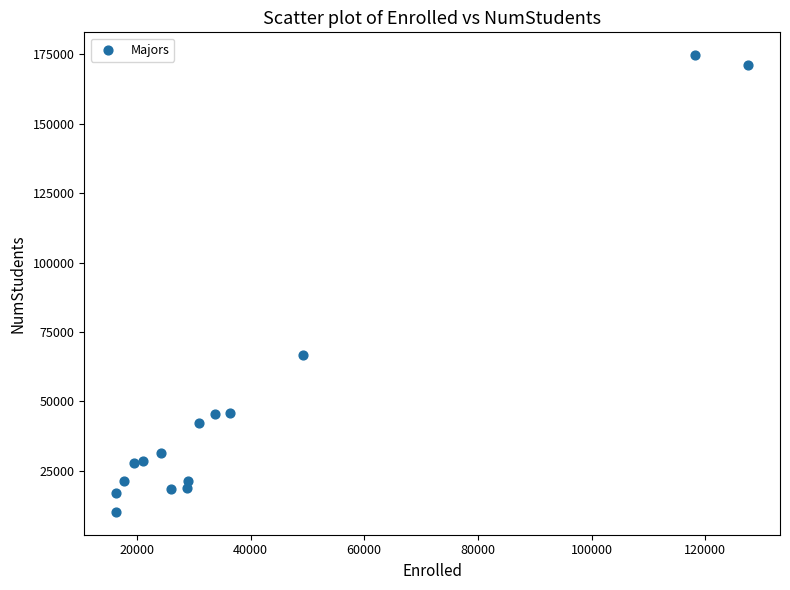

What Y value in the scatter plot is closest to 92449?

66842